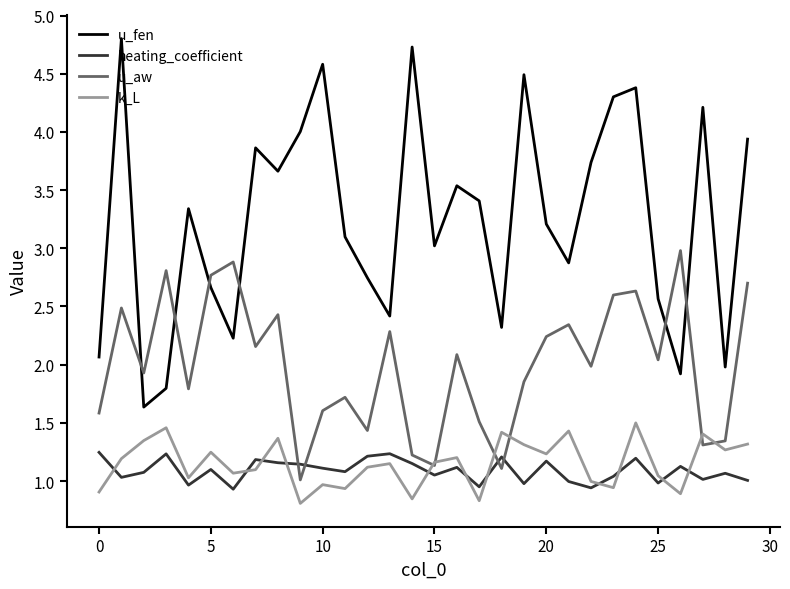

Which series has the largest range (max minus min)?

u_fen